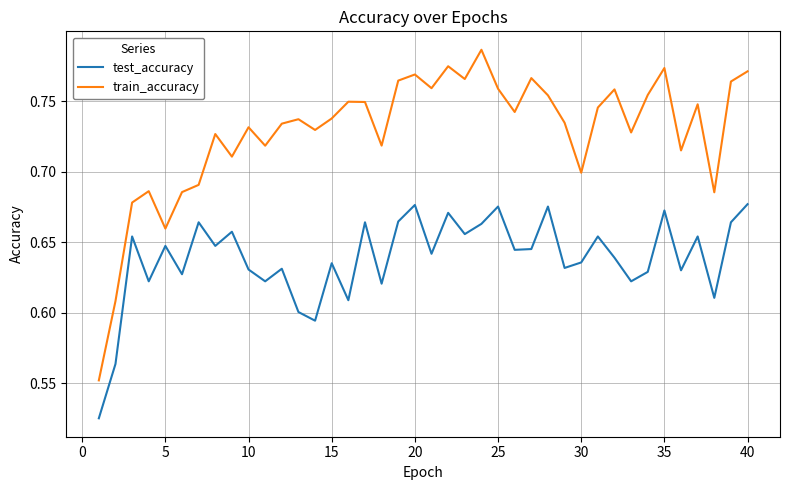

Which series has the widest spread of values?

train_accuracy